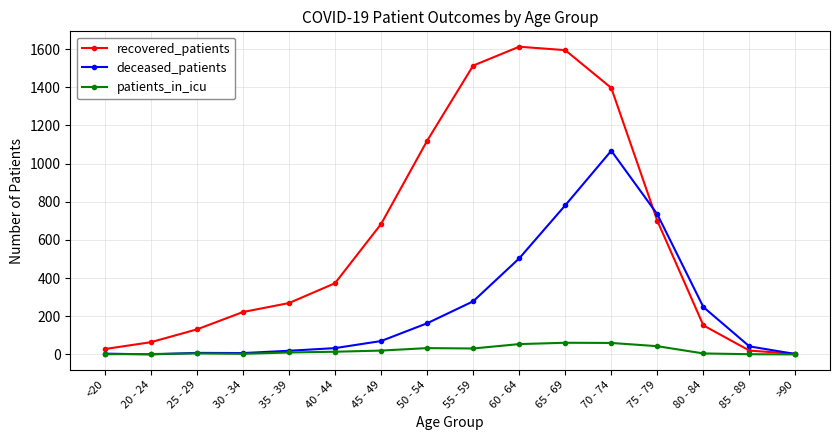

What is the difference between the maximum and minimum values in the deceased_patients series?

1067